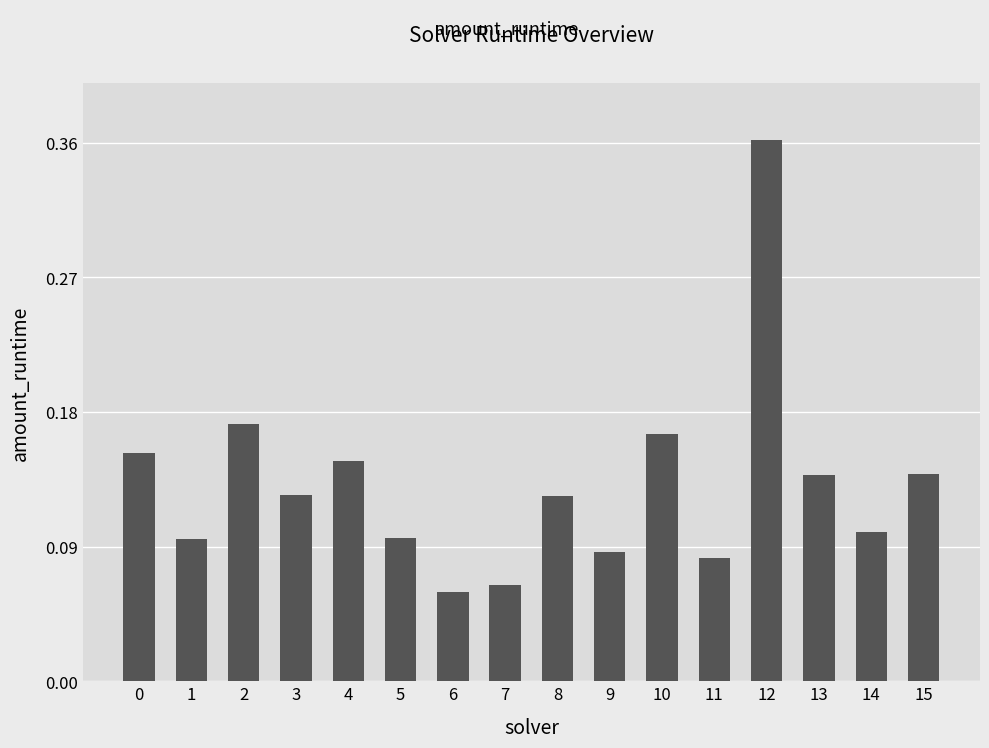

Count the values in the range 0 to 1.

16